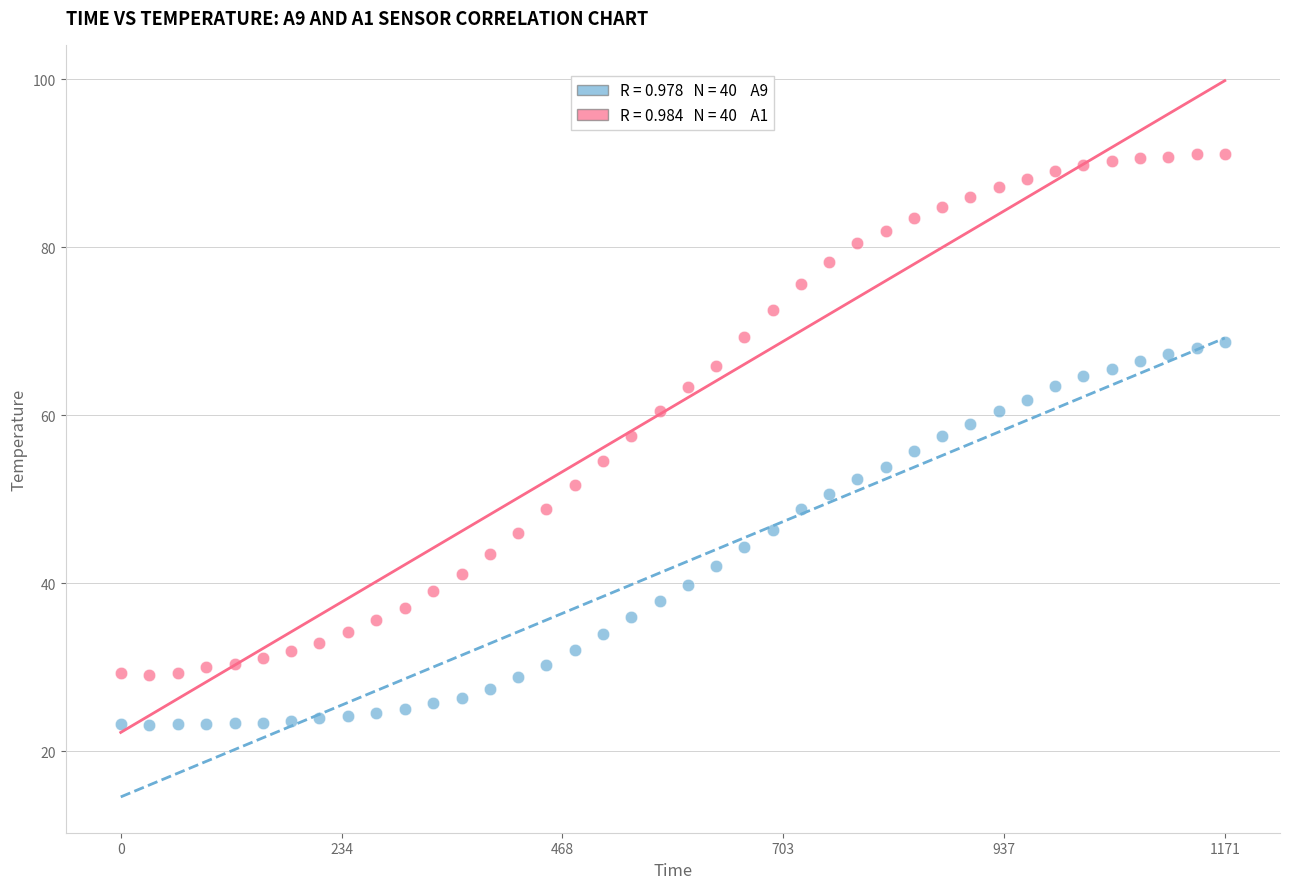

Across all data points, what is the range of Y values (max minus min)?

67.9